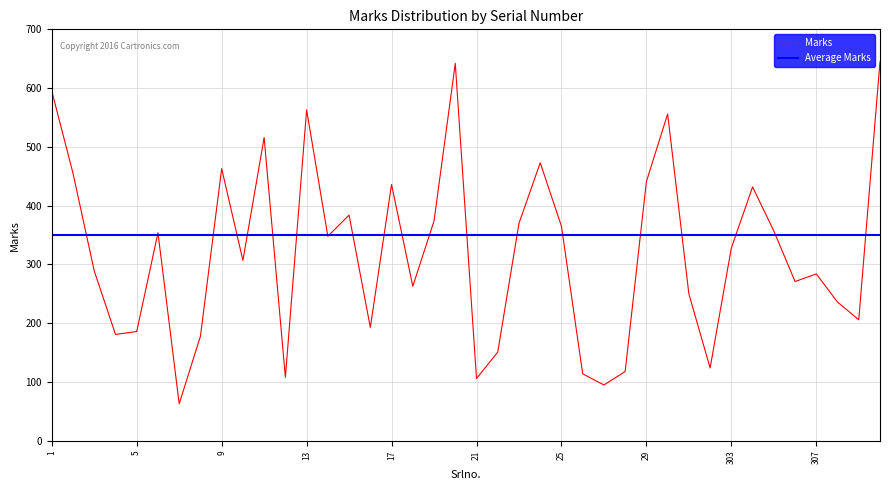

Does the chart display data point markers on the line(s)?

No